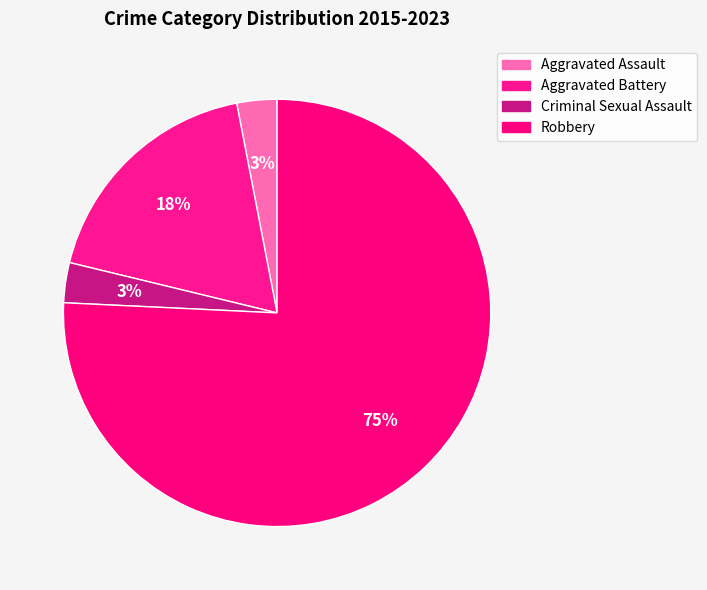

Which slice is the largest?

Robbery